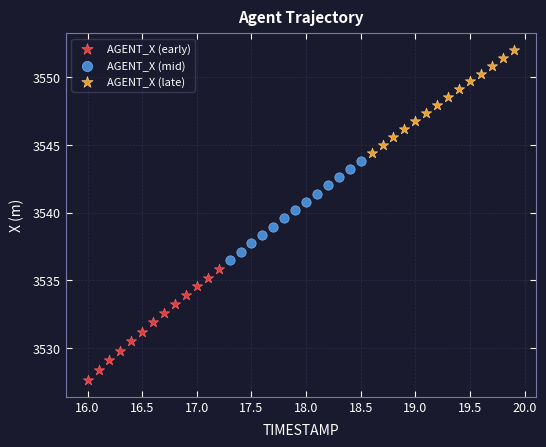

Which series contains the lowest Y value?

AGENT_X (early)